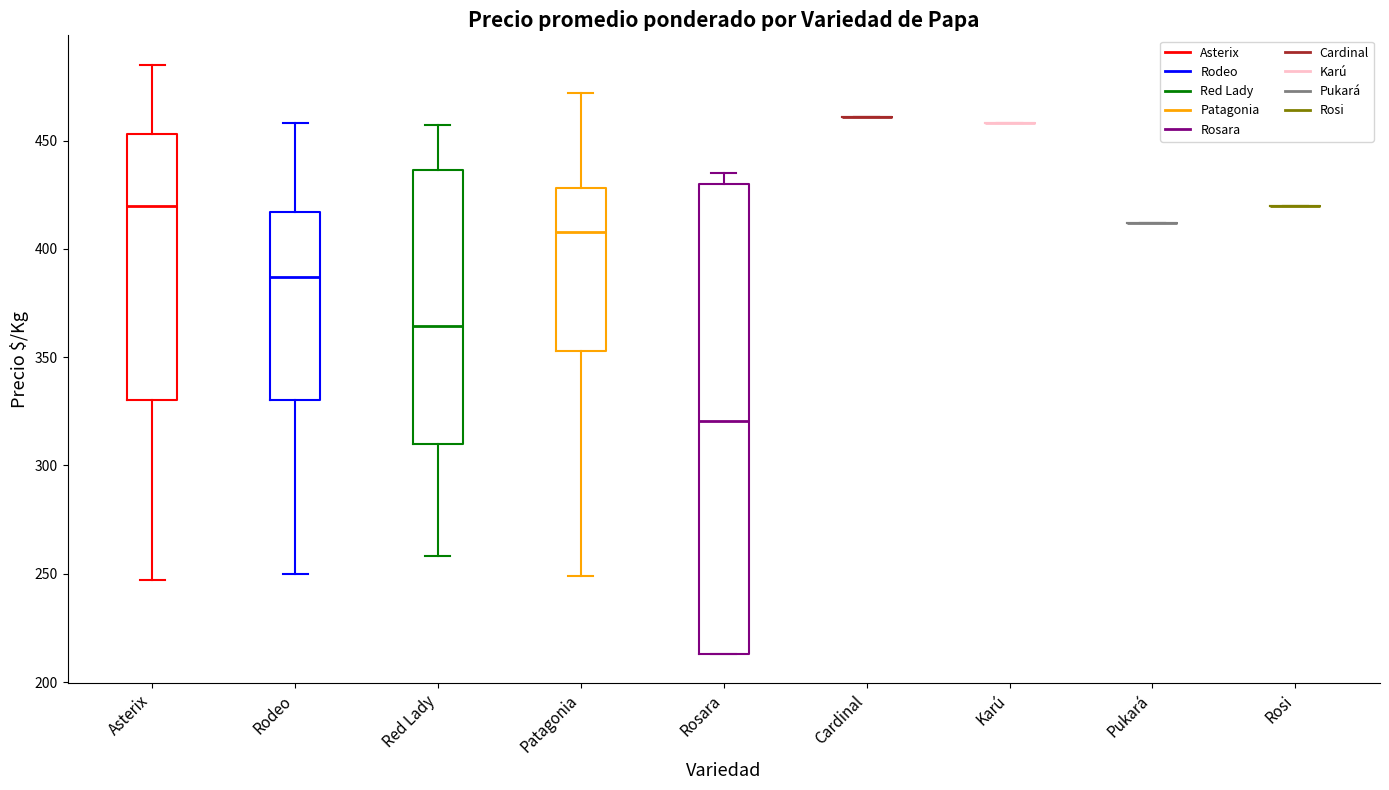

Reading left to right, transcribe this box plot: for each box, give where its median line is, the range the box spans, and where its two whiskers end, as read against the y-axis. The values are not printed on the chart, so give them approximately, as read against the axis.

Asterix: median 420, box 330 to 455, whiskers 245 to 485
Rodeo: median 385, box 330 to 415, whiskers 250 to 460
Red Lady: median 365, box 310 to 435, whiskers 260 to 455
Patagonia: median 410, box 355 to 430, whiskers 250 to 470
Rosara: median 320, box 215 to 430, whiskers 215 to 435
Cardinal: box collapsed to a line at 460, whiskers 460 to 460
Karú: box collapsed to a line at 460, whiskers 460 to 460
Pukará: box collapsed to a line at 410, whiskers 410 to 410
Rosi: box collapsed to a line at 420, whiskers 420 to 420